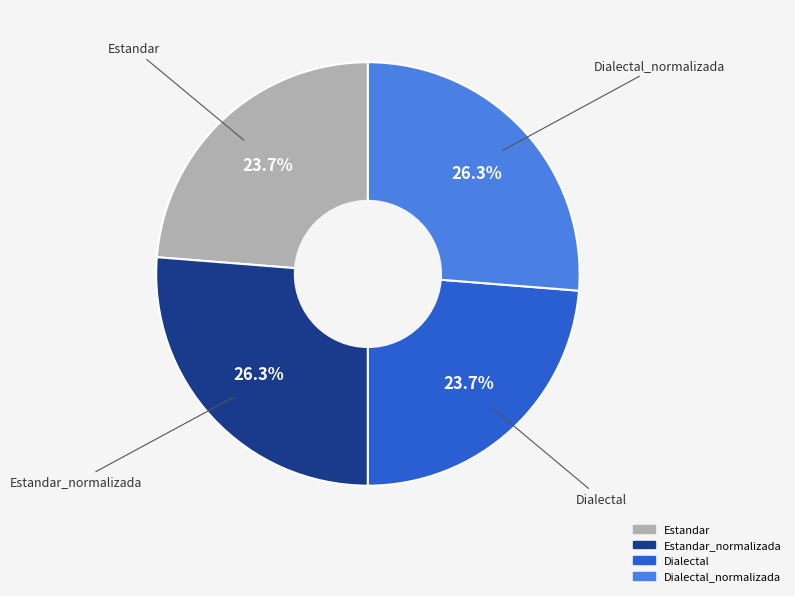

Is there any slice that represents more than half of the pie?

No